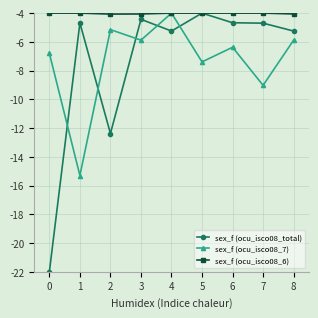

What is the difference between the maximum and minimum values in the sex_f (ocu_isco08_total) series?

18.0